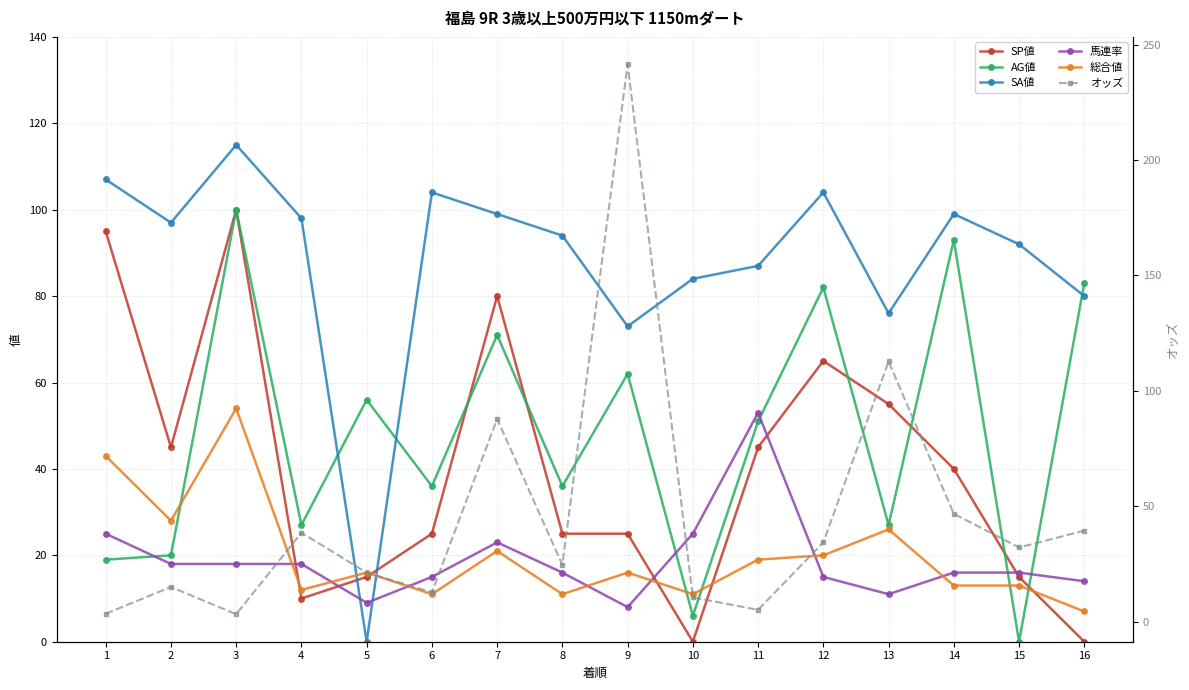

At 3, list the series in order from largest to smallest.

SA値, SP値, AG値, 総合値, 馬連率, オッズ